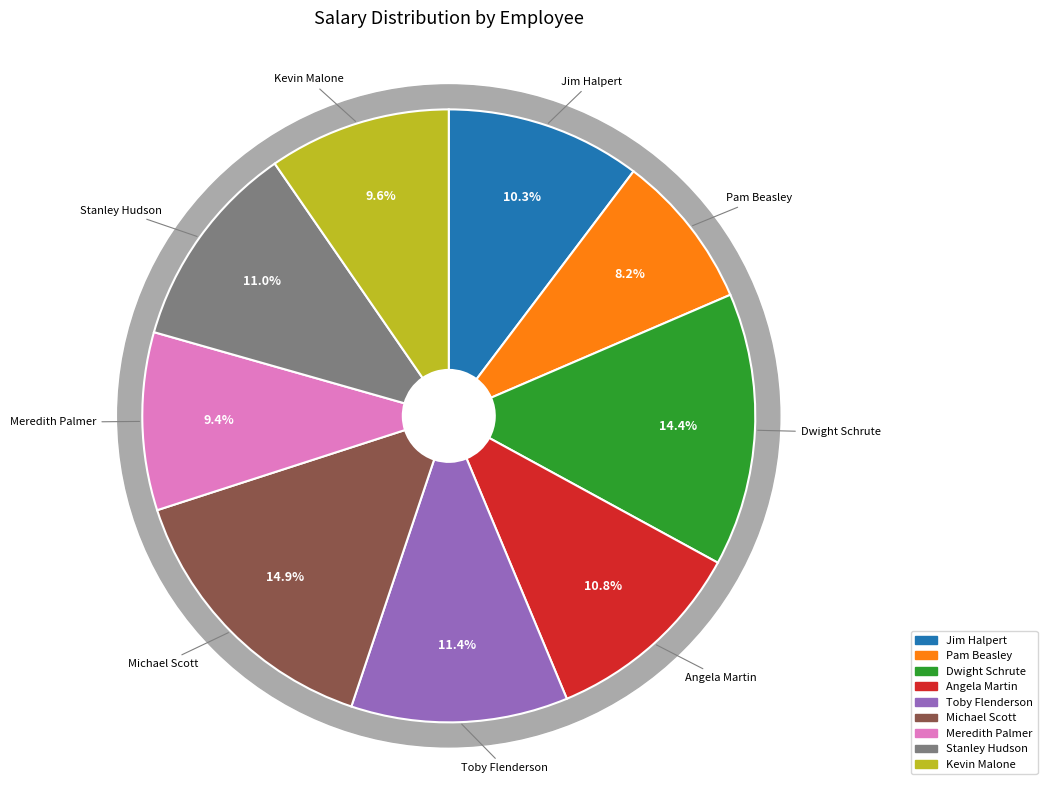

Which slice is the largest?

Michael Scott